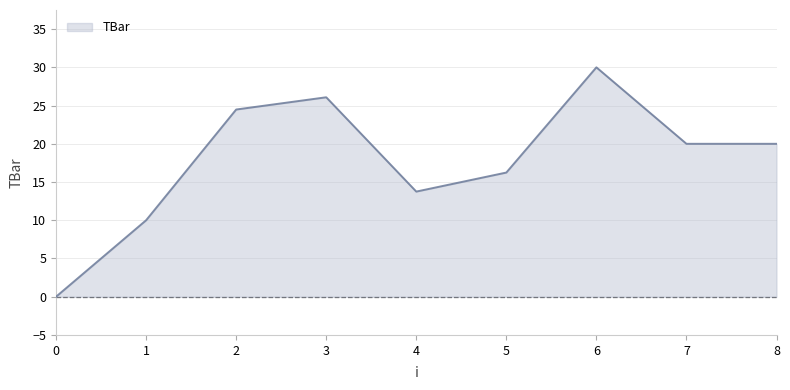

What is the difference between the maximum and minimum values?

30.0